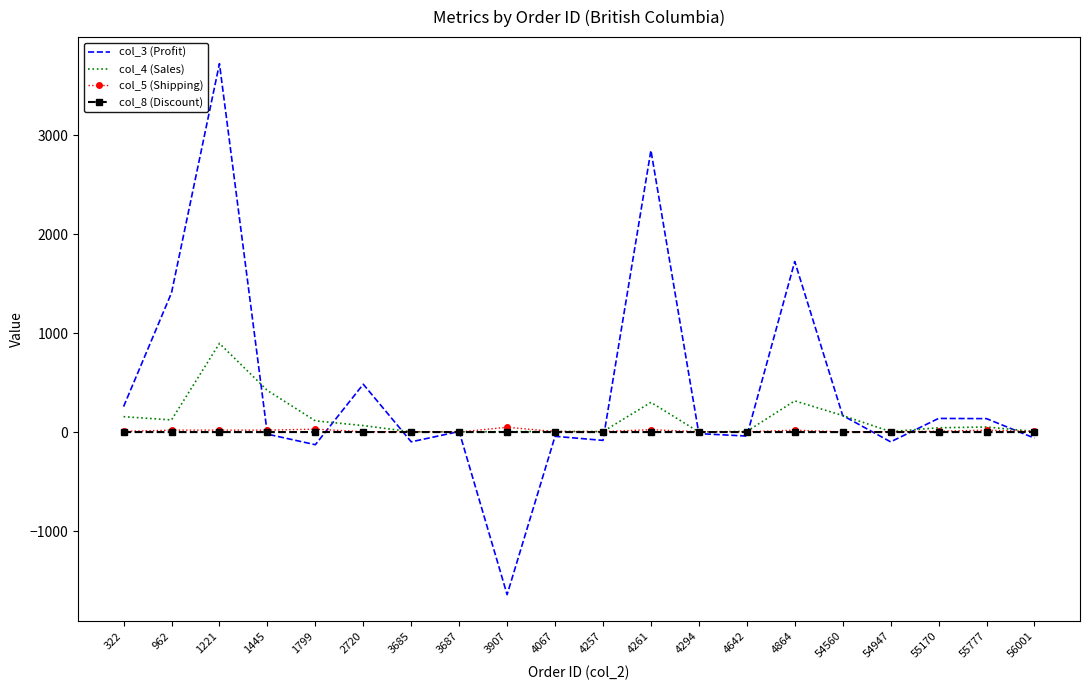

At which category does the chart reach its minimum across all series?

3907